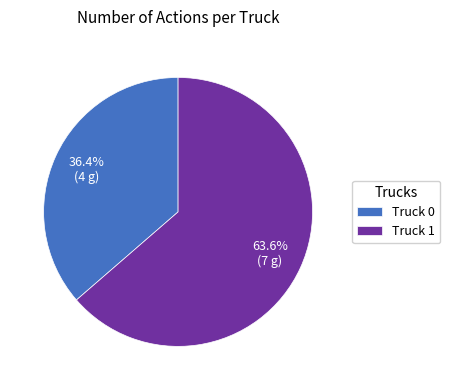

Which has a higher value, Truck 0 or Truck 1?

Truck 1